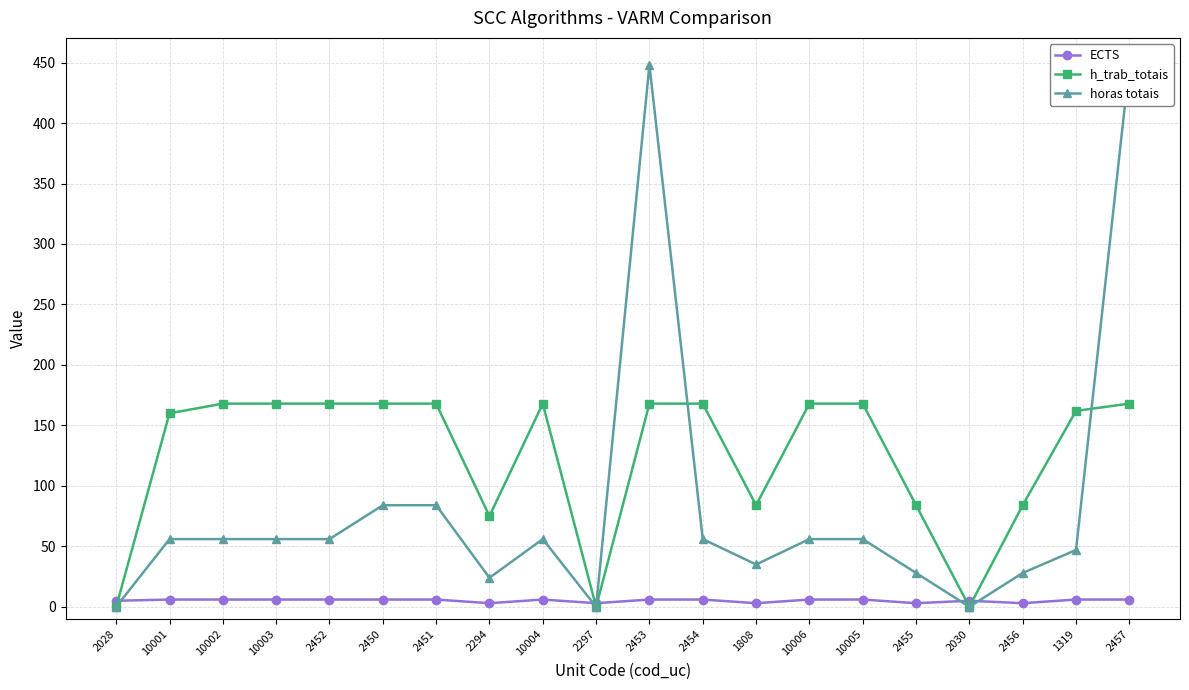

Read the h_trab_totais value at 10006, to the nearest 50.

150